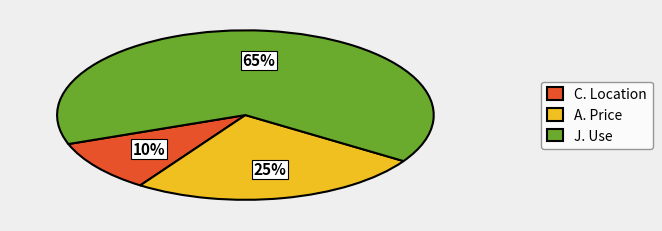

The A. Price slice represents 14% of the pie. True or false?

False